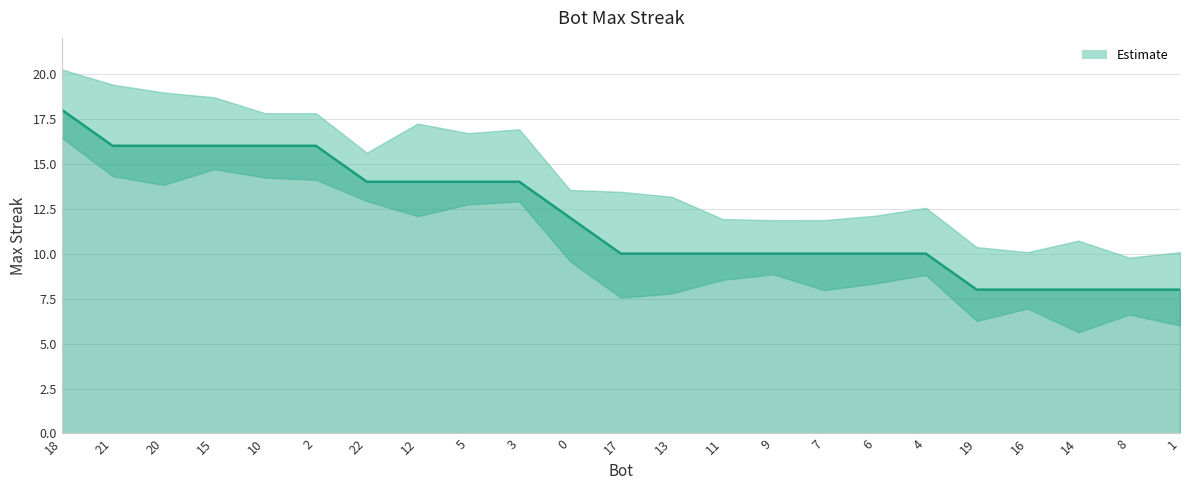

Which has a higher value, 19 or 2?

2